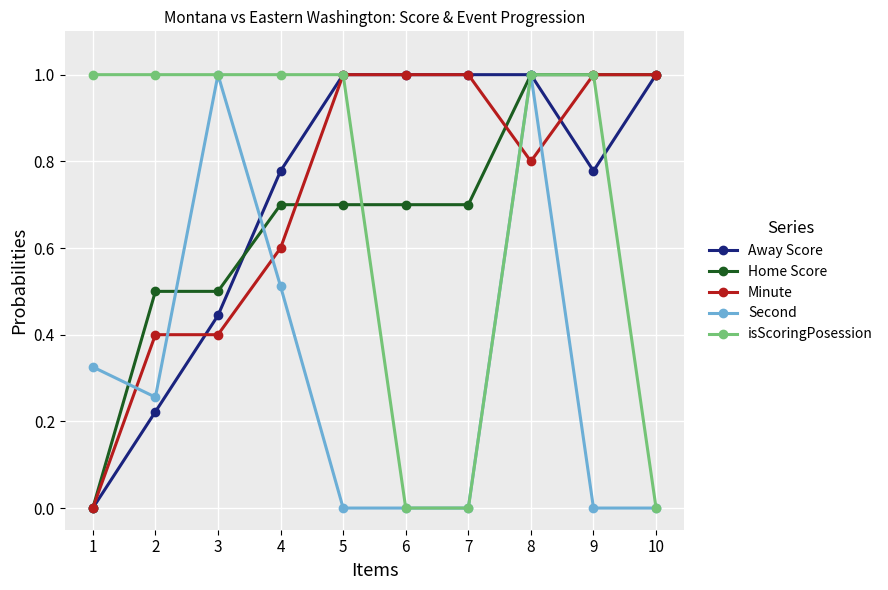

True or false: Second has more than 1 interior local peaks.

True